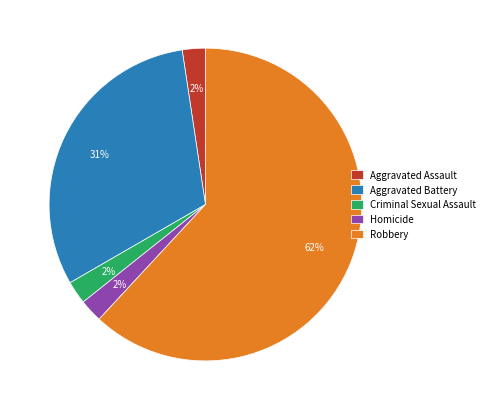

The Aggravated Battery slice represents 20% of the pie. True or false?

False